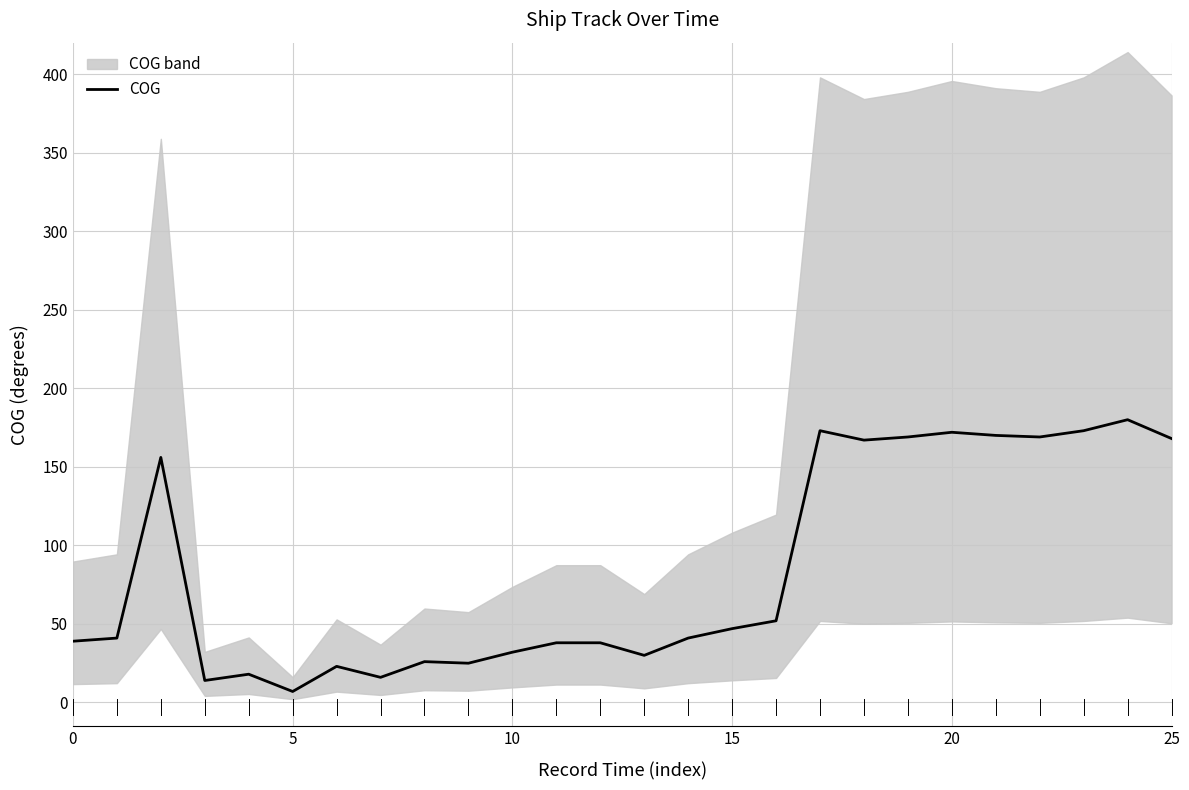

True or false: the data has more than 1 interior local peaks.

True